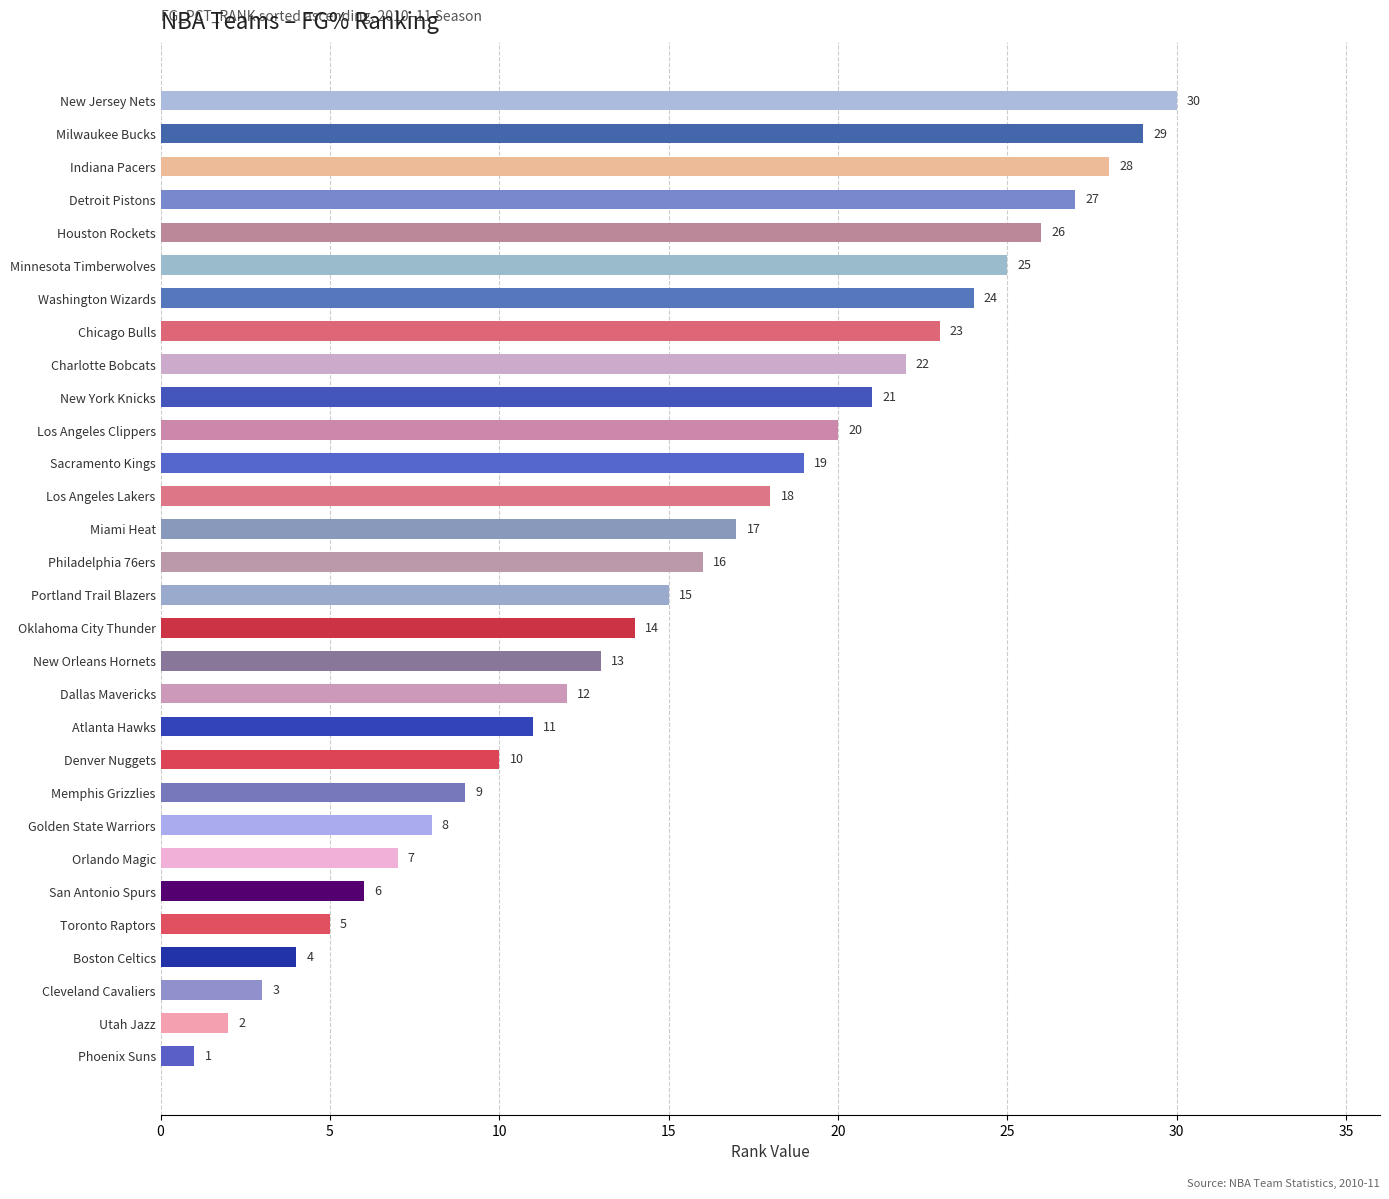

Is it true that the value at Denver Nuggets is 10?

True